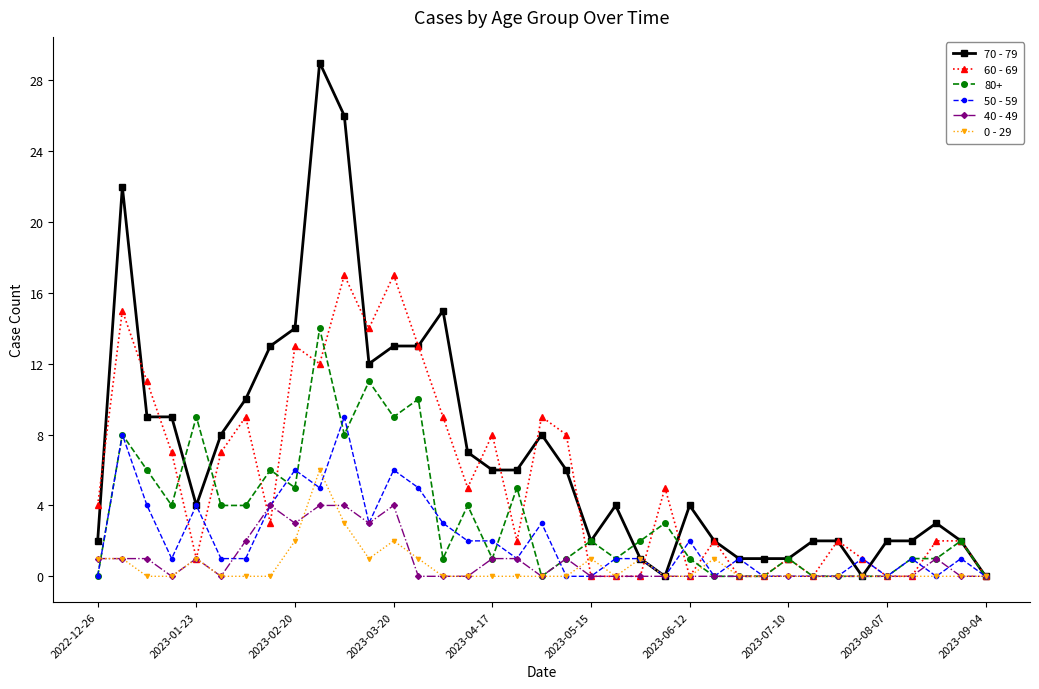

Which series has the largest range (max minus min)?

70 - 79